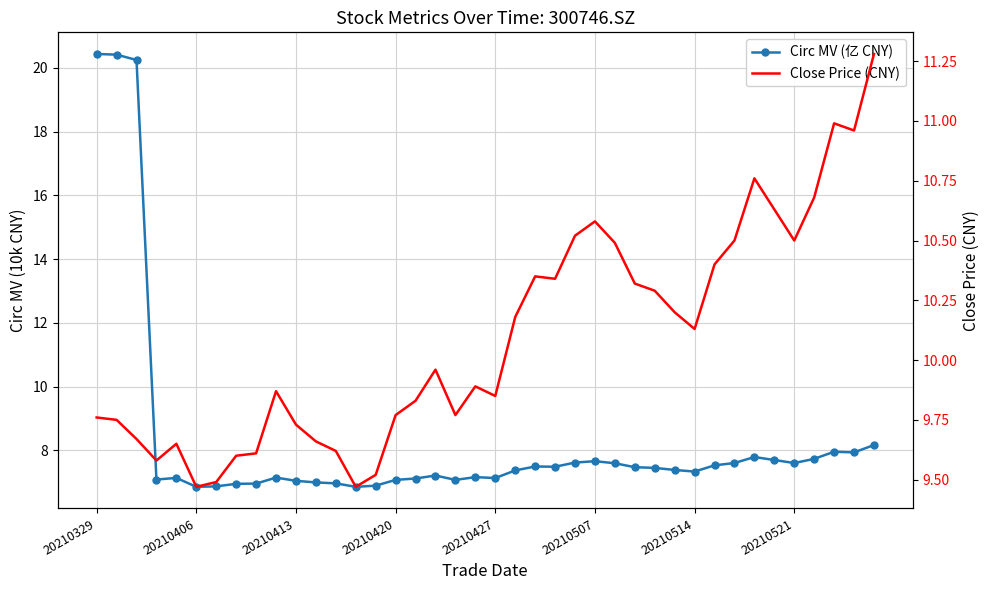

How many intersections are there between Circ MV (亿 CNY) and Close Price (CNY)?

1